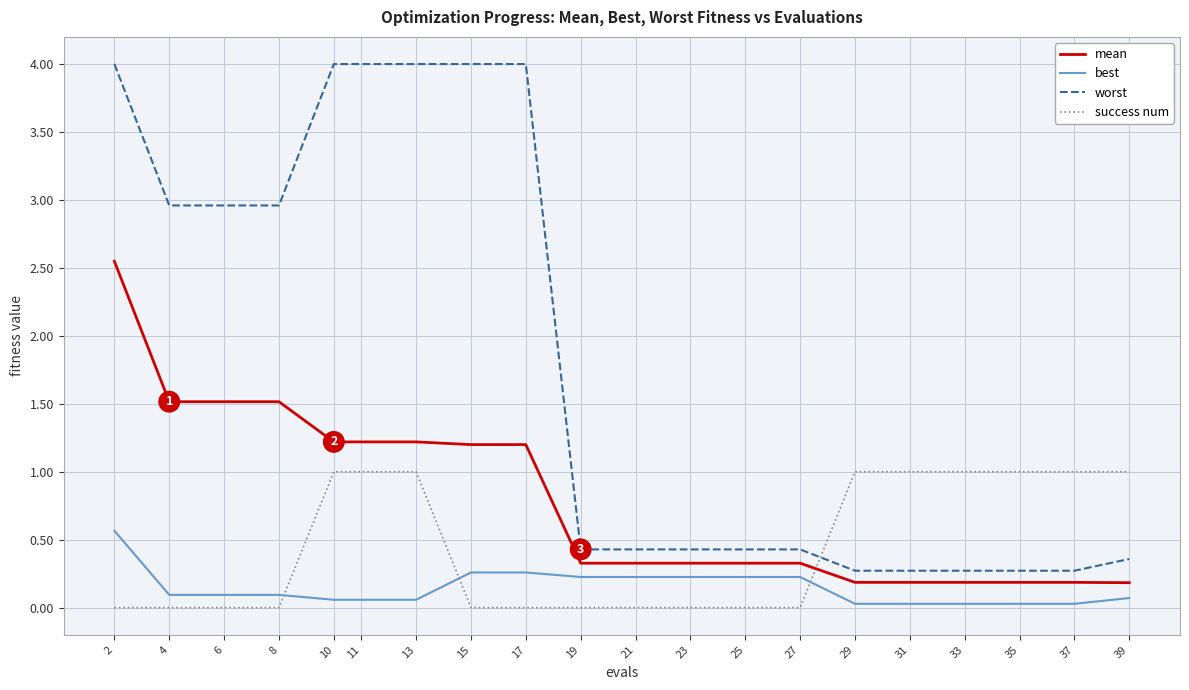

What is the average value of the worst series?

1.8